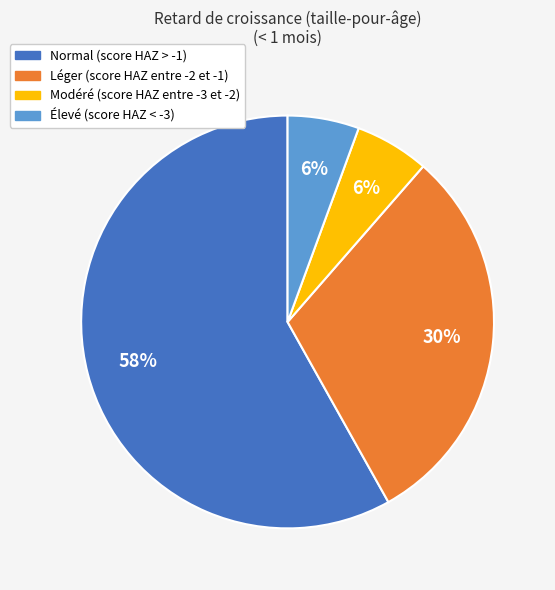

How many segments does this pie chart have?

4